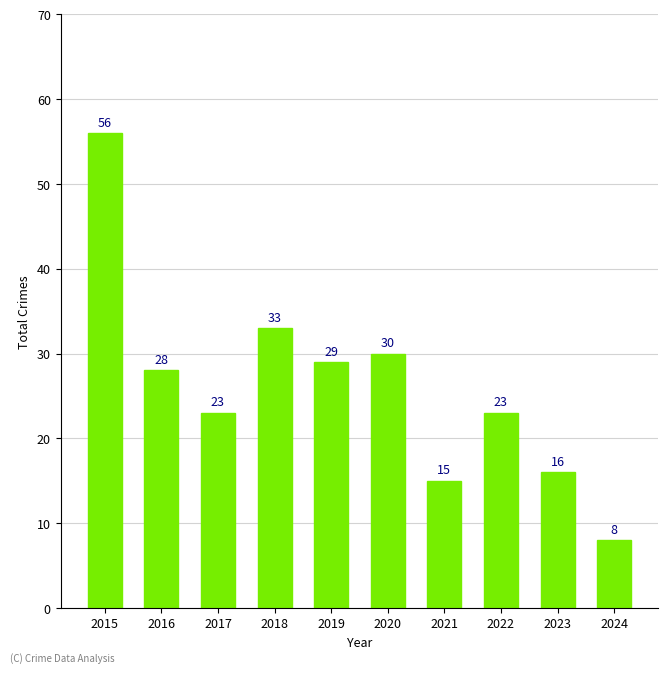

What is the difference between the maximum and minimum values?

48